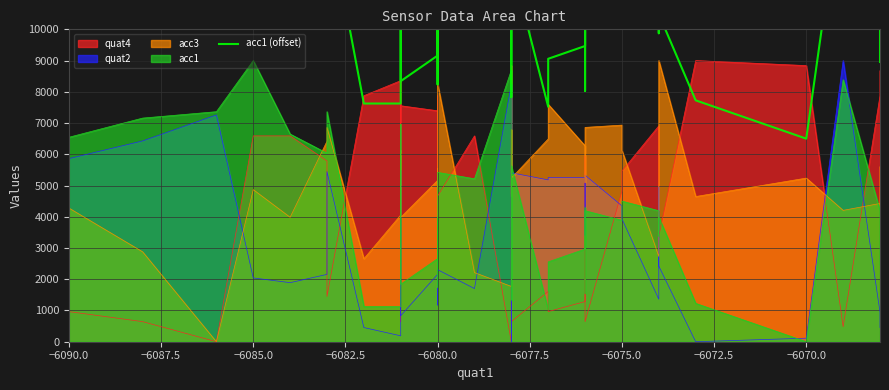

Approximately how many times larger is the value at −6087.5 compared to −6082.5?

0.9